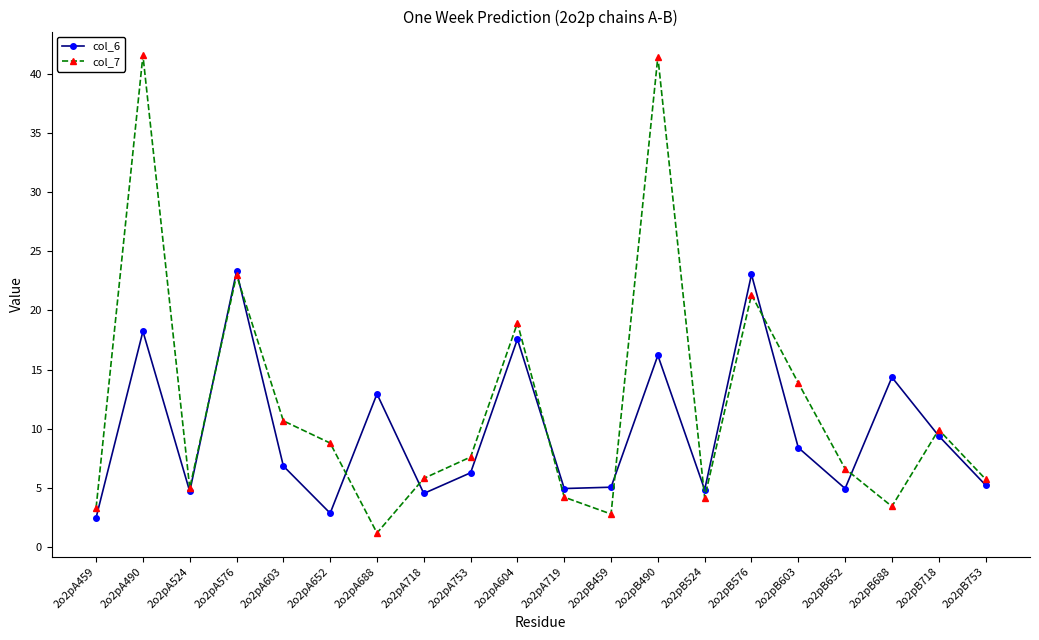

At which category does the chart reach its minimum across all series?

2o2pA688